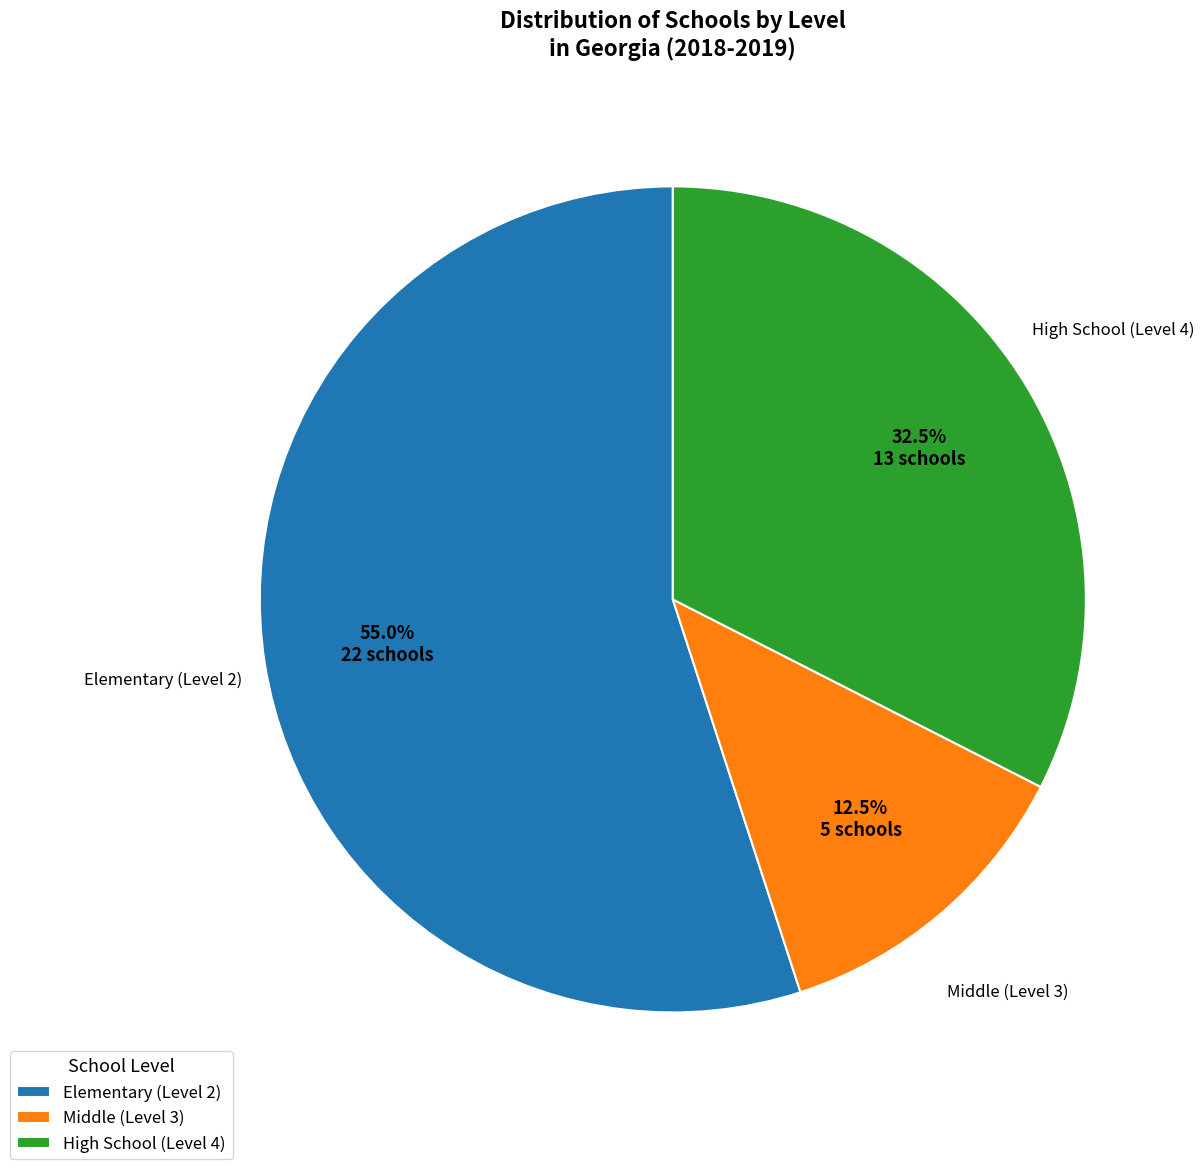

What portion of the pie excludes Elementary (Level 2)?

45.0%